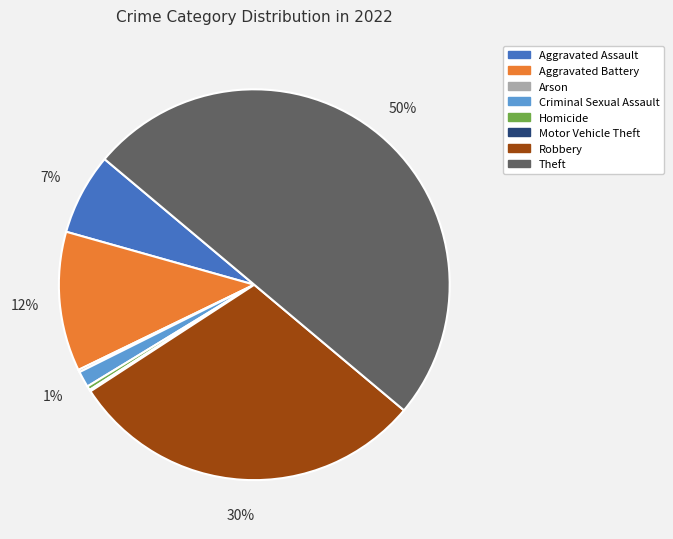

To the nearest percent, what is the average slice percentage?

12%